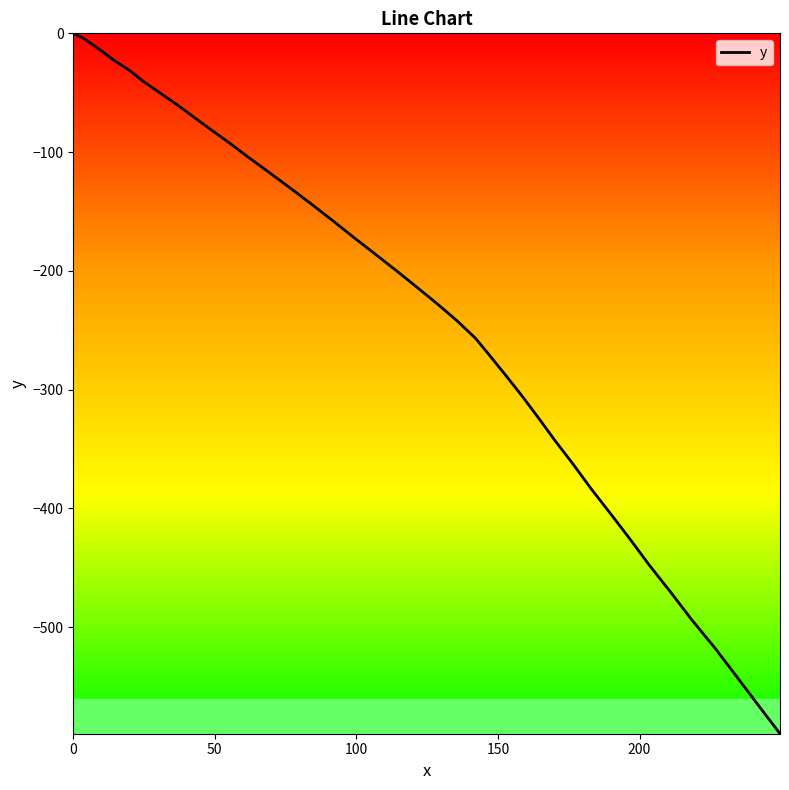

Is this an area chart (filled region under the line)?

No